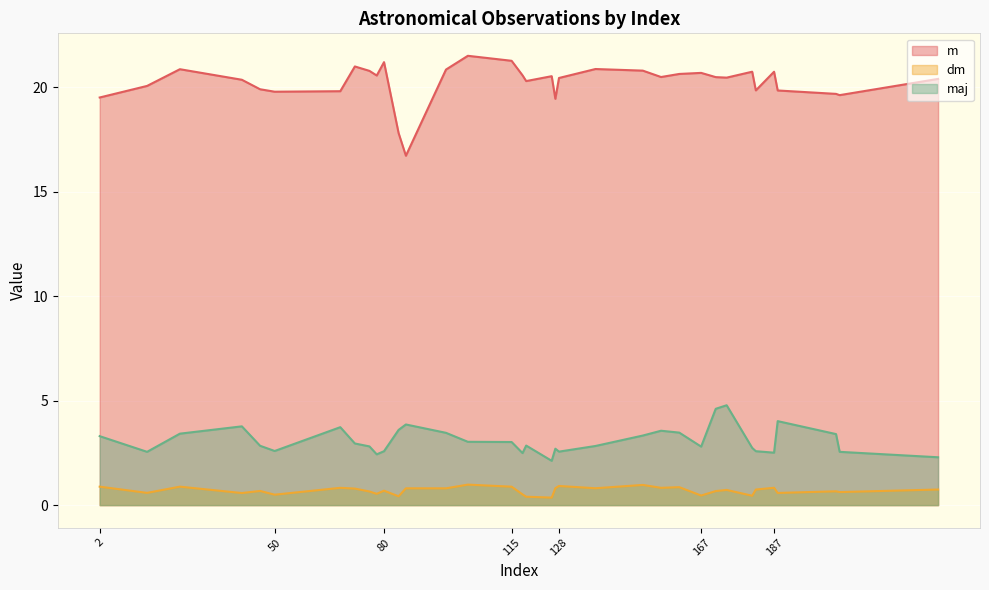

Where is dm nearest to the value 0?

126